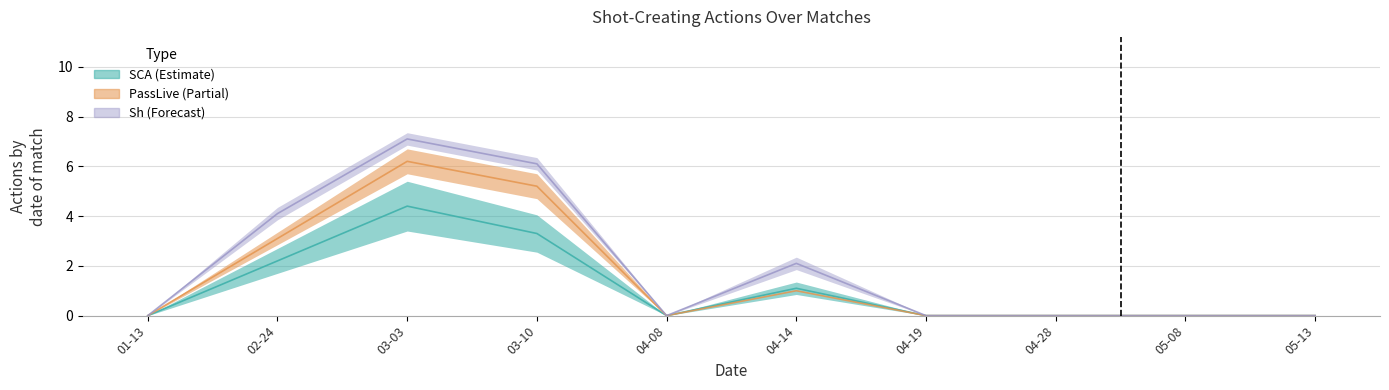

At how many categories does at least one series exceed 6?

1